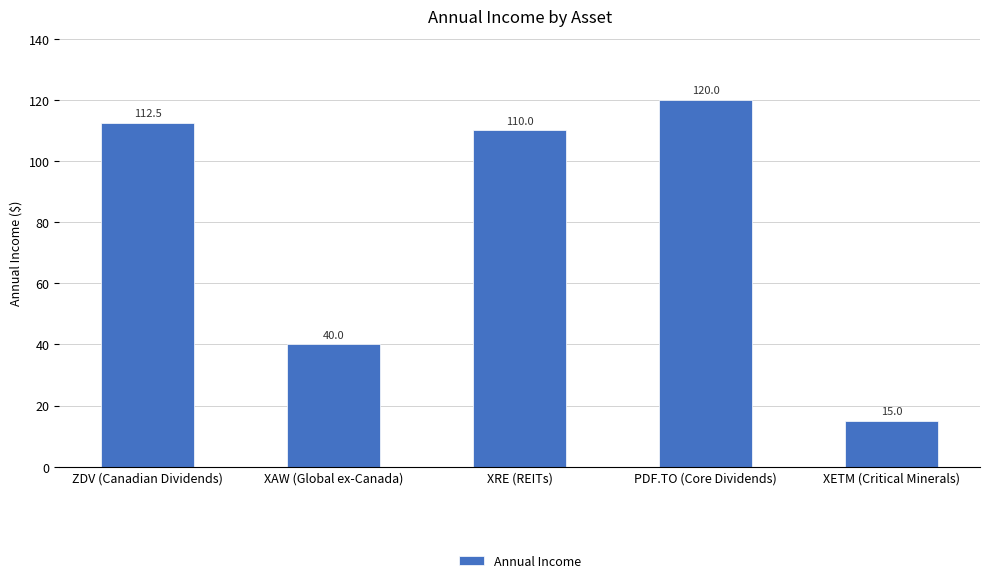

List the labels in order of value, smallest first.

XETM (Critical Minerals), XAW (Global ex-Canada), XRE (REITs), ZDV (Canadian Dividends), PDF.TO (Core Dividends)